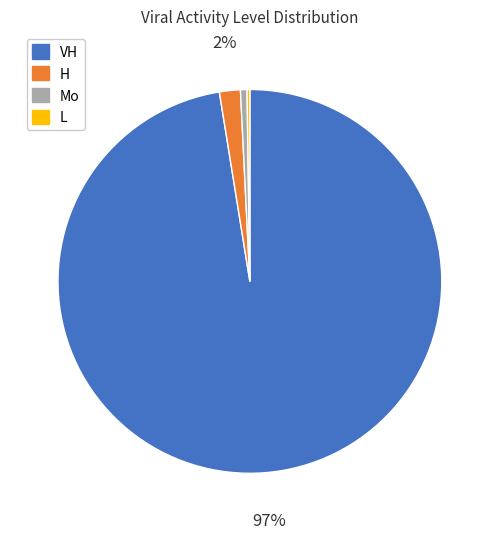

Does any single category account for the majority?

Yes